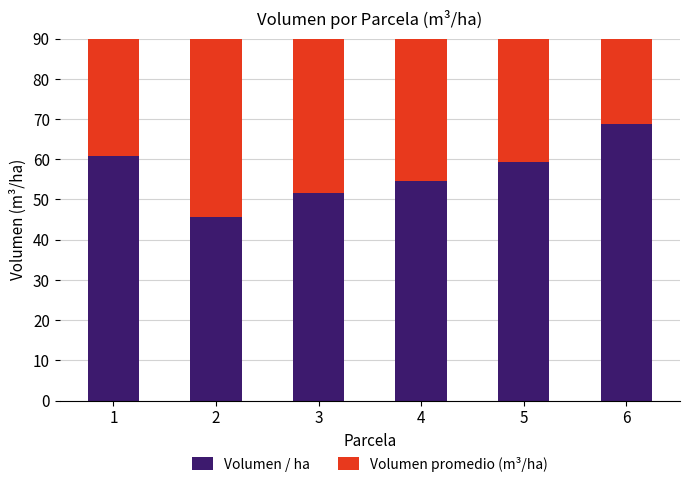

Is it true that Volumen promedio (m³/ha) equals 86.4 at 2?

False